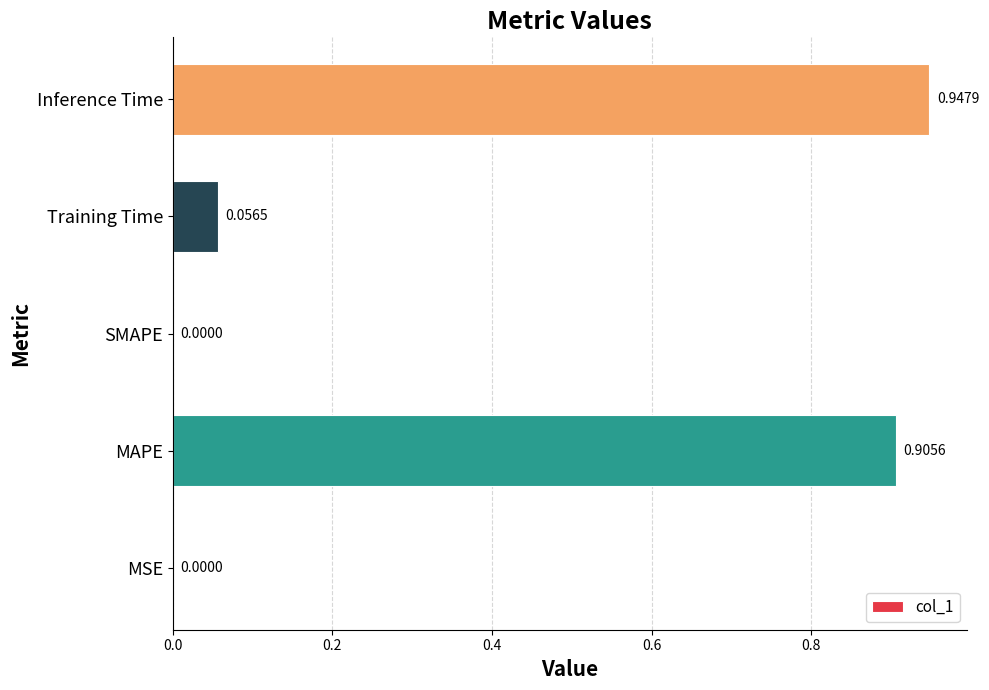

What is the change in value from MAPE to Training Time?

-0.8